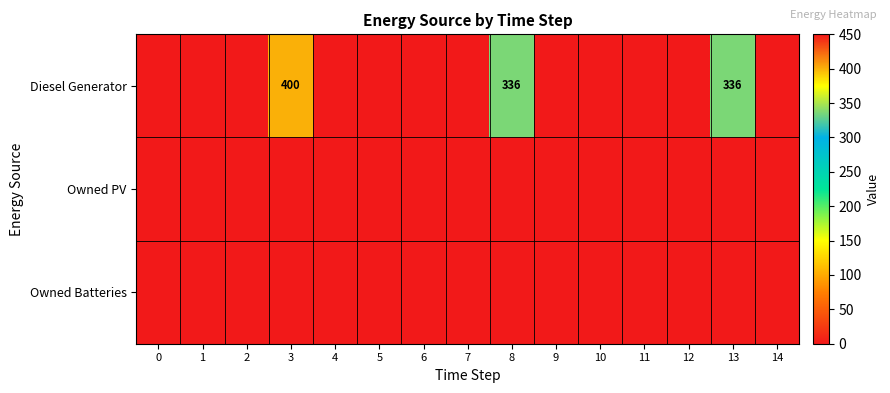

Which series has the widest spread of values?

Diesel Generator